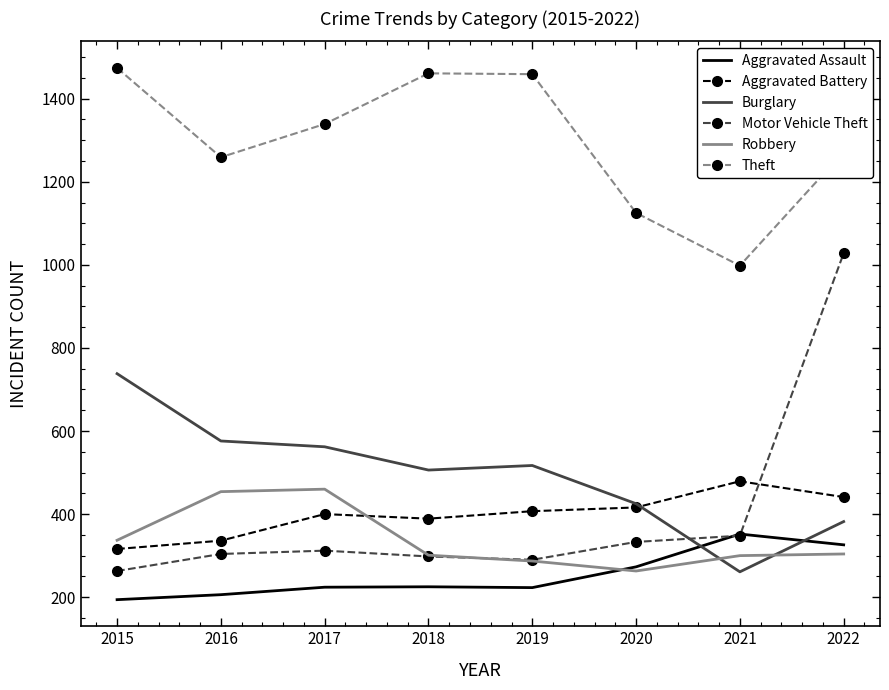

Which series ends up on top after the final intersection of Aggravated Battery and Robbery?

Aggravated Battery